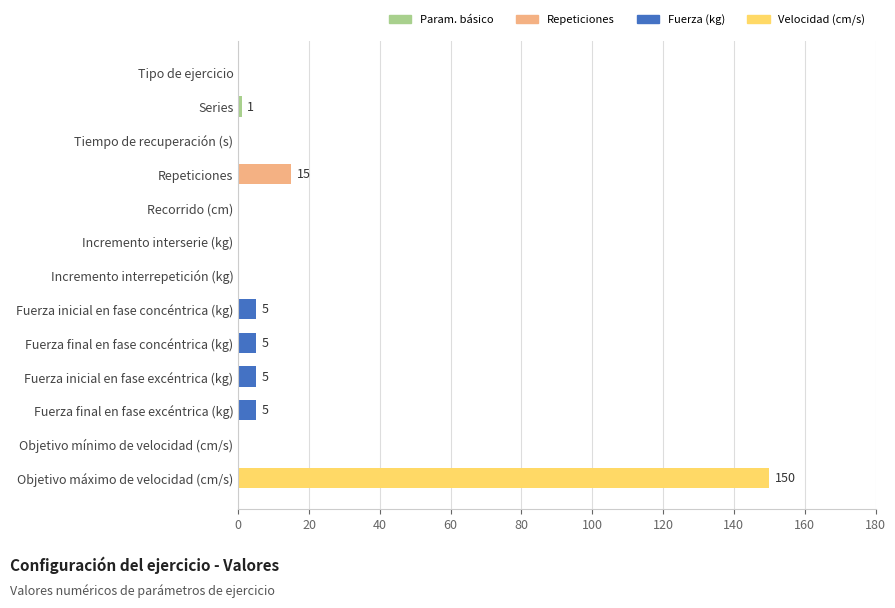

Reading top to bottom, extract all data points from this chart.

Tipo de ejercicio=0	Series=1	Tiempo de recuperación (s)=0	Repeticiones=15	Recorrido (cm)=0	Incremento interserie (kg)=0	Incremento interrepetición (kg)=0	Fuerza inicial en fase concéntrica (kg)=5	Fuerza final en fase concéntrica (kg)=5	Fuerza inicial en fase excéntrica (kg)=5	Fuerza final en fase excéntrica (kg)=5	Objetivo mínimo de velocidad (cm/s)=0	Objetivo máximo de velocidad (cm/s)=150